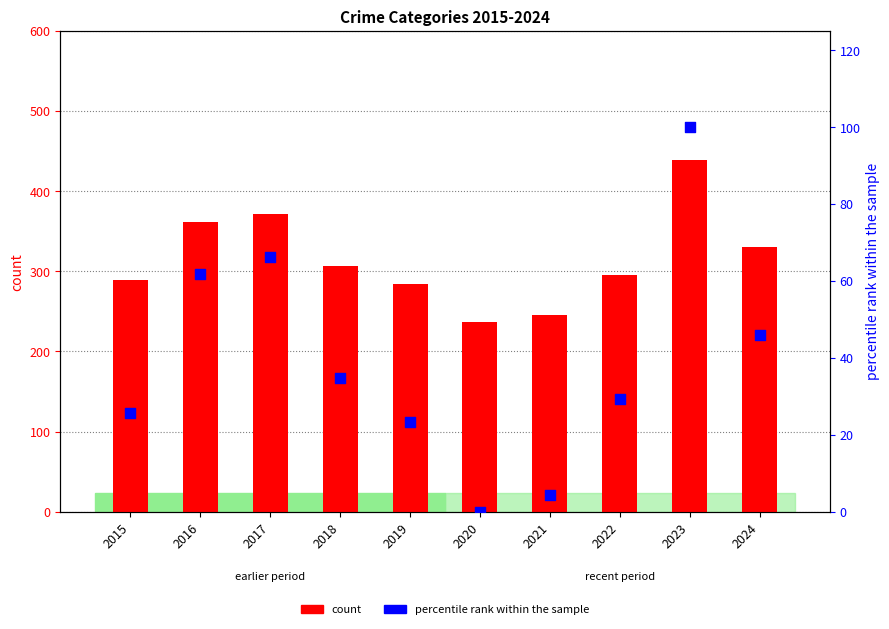

What is the total value across all series at 2021?

250.5